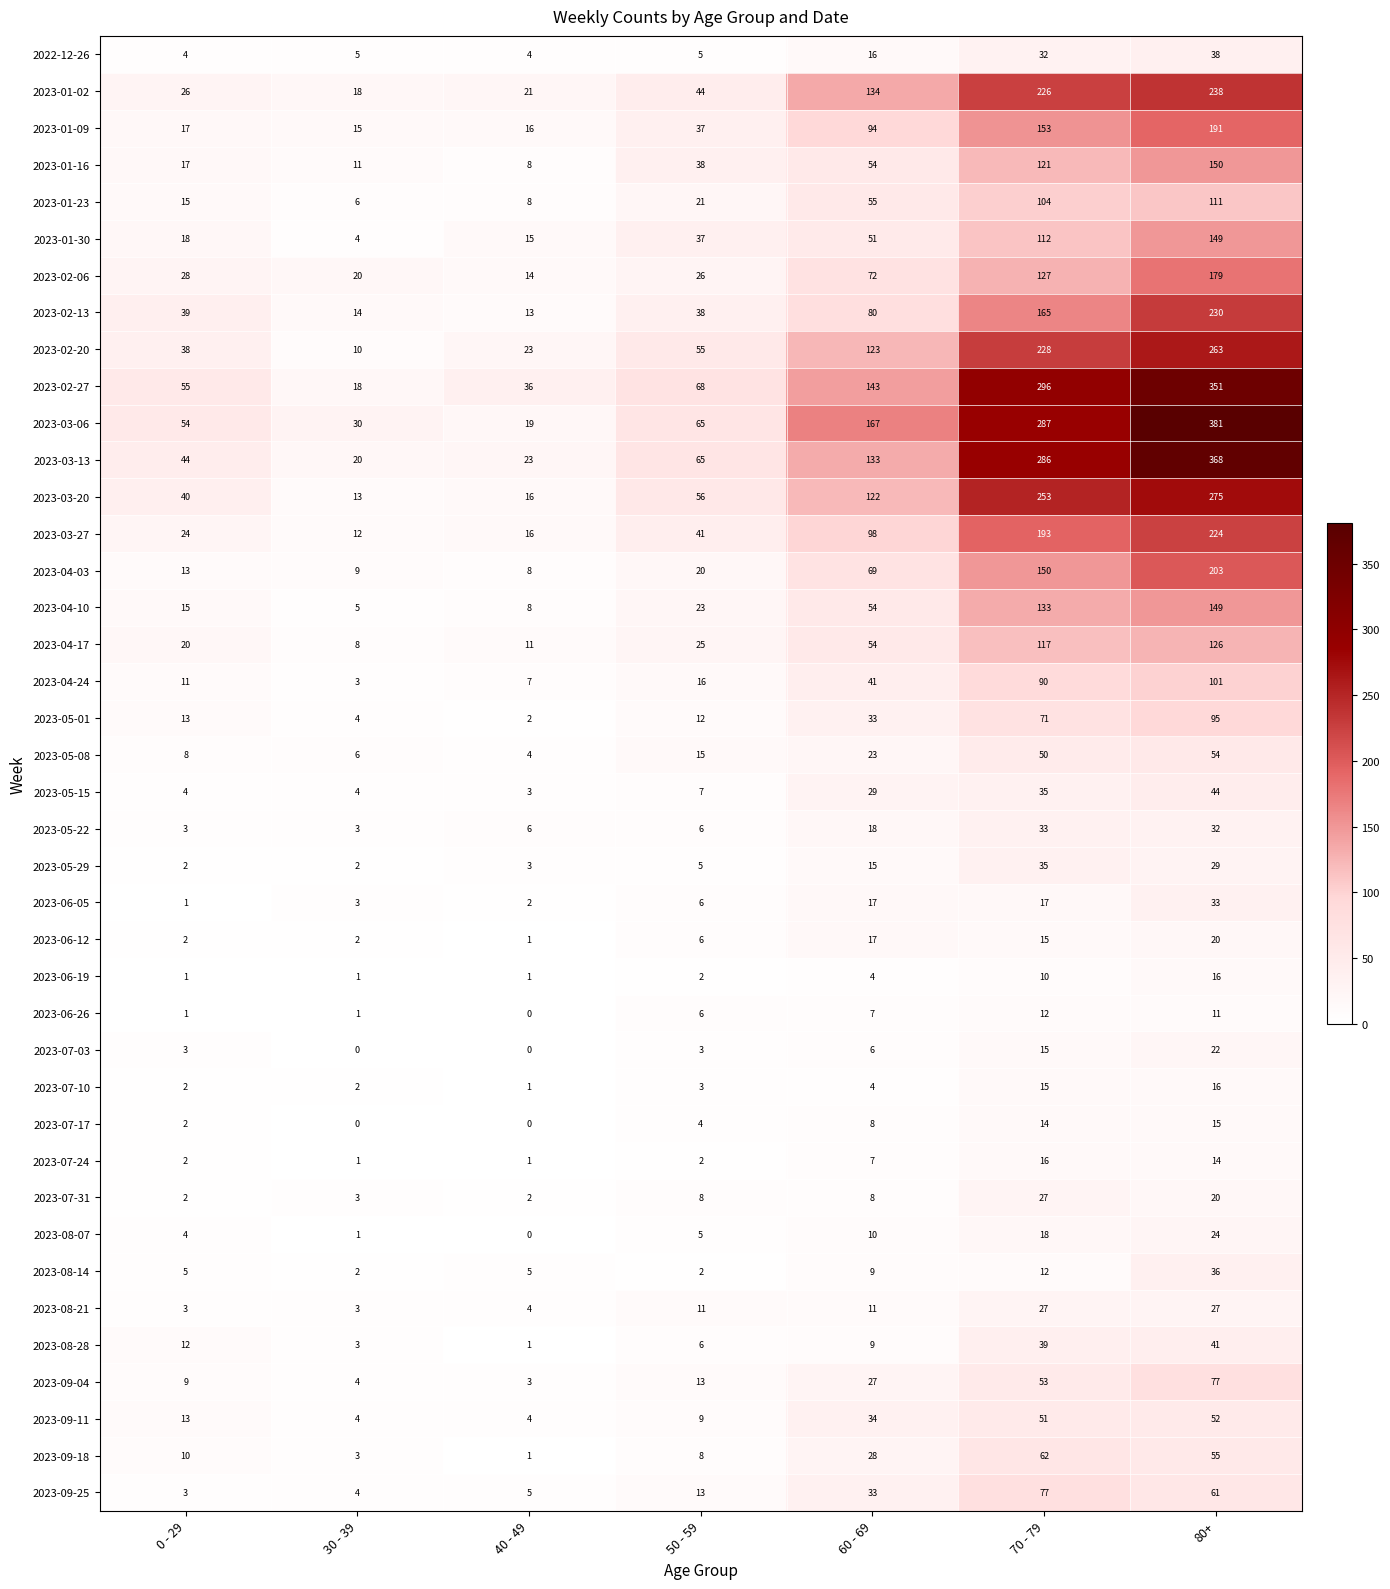

What is the maximum value for 2023-05-01?

95